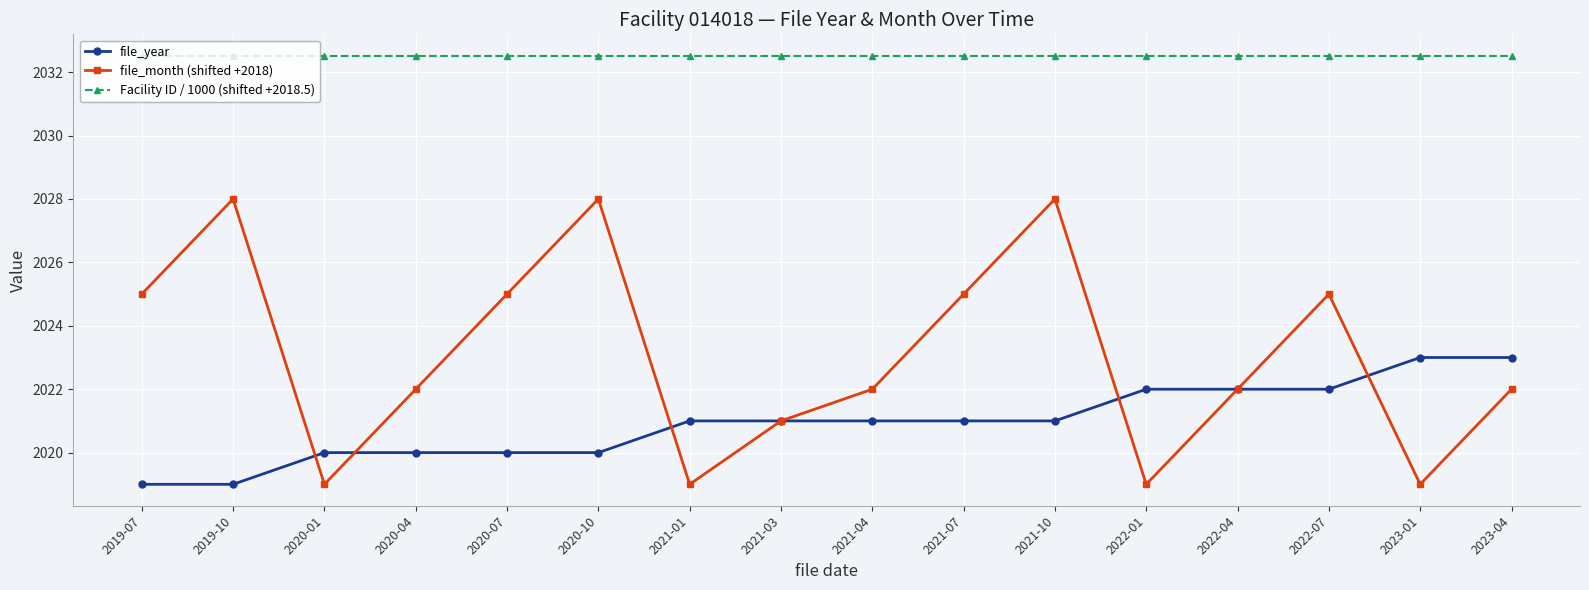

True or false: Facility ID / 1000 (shifted +2018.5) and file_month (shifted +2018) cross at least once.

False